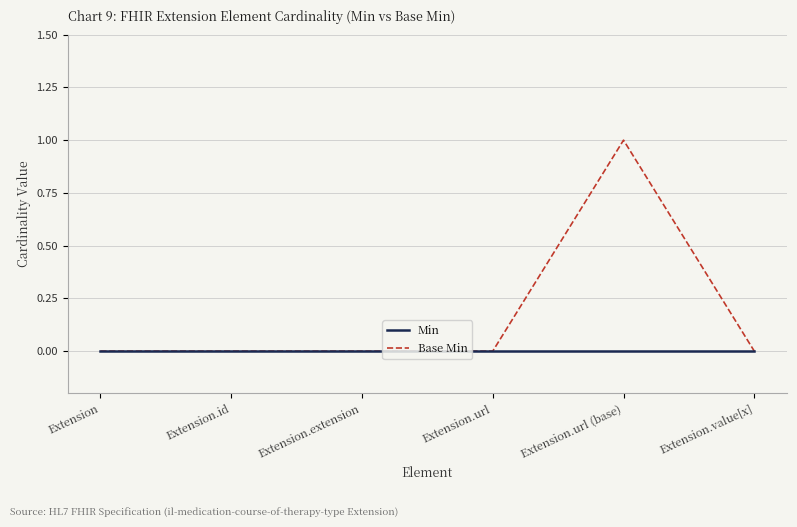

In Base Min, how many points are higher than both neighbors (excluding endpoints)?

1